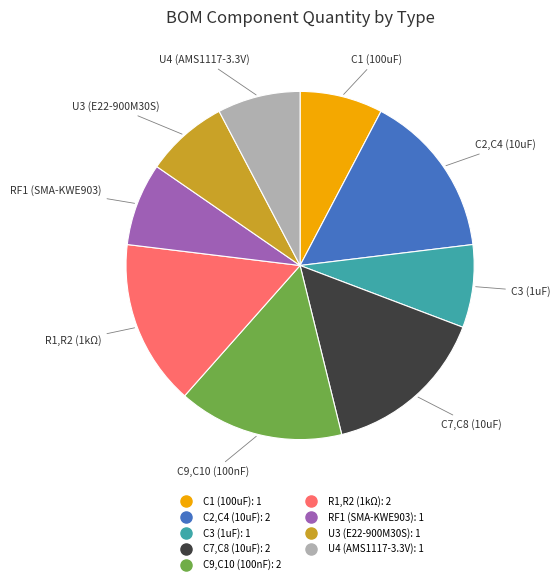

Does U3 (E22-900M30S) represent more than half of the total?

No